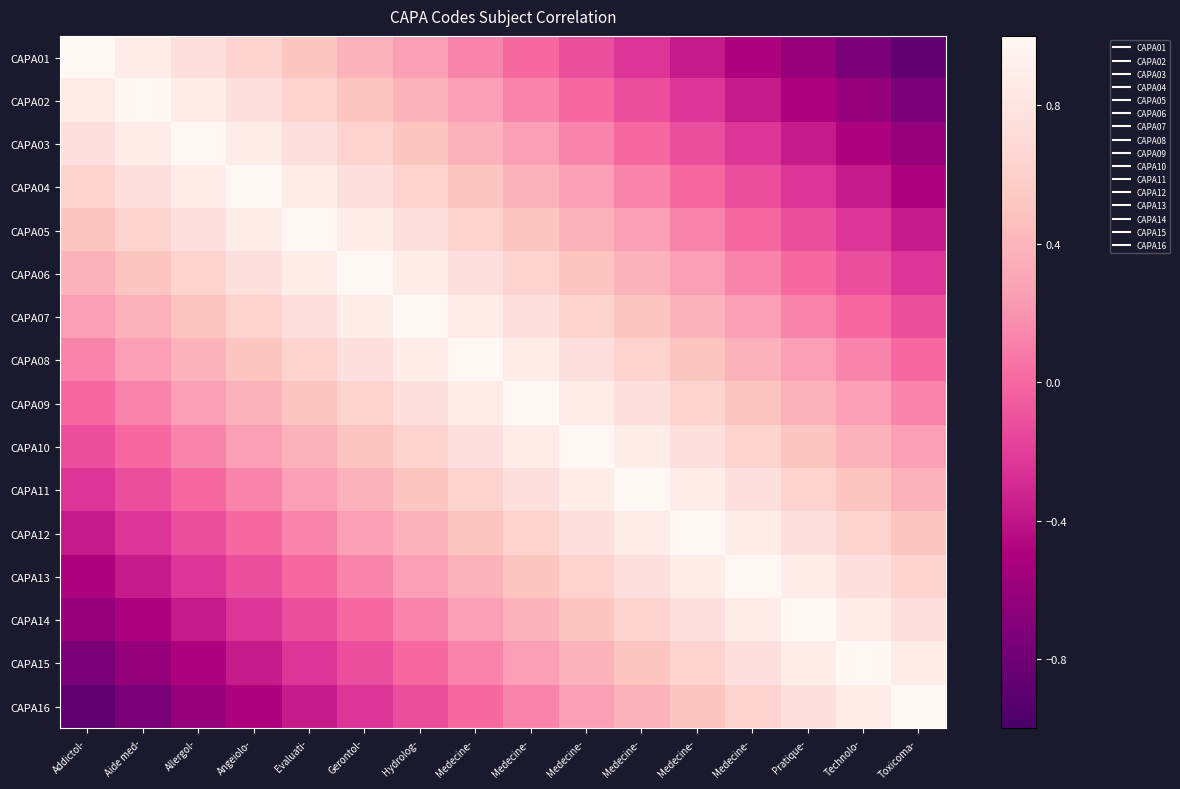

List the series in order of their peak value, highest first.

CAPA01, CAPA02, CAPA03, CAPA04, CAPA05, CAPA06, CAPA07, CAPA08, CAPA09, CAPA10, CAPA11, CAPA12, CAPA13, CAPA14, CAPA15, CAPA16